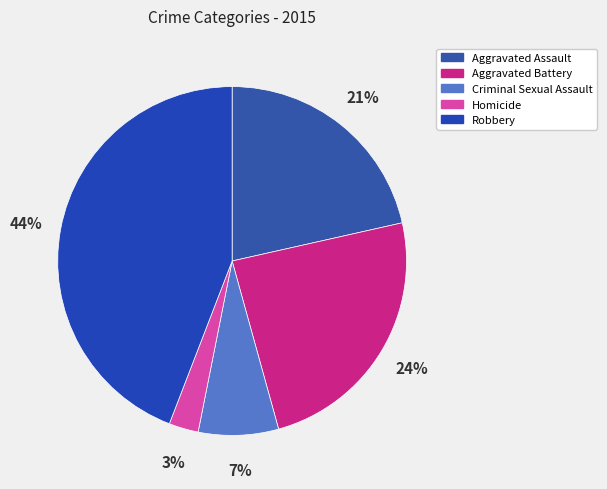

Is it true that Robbery is 31% of the pie?

False